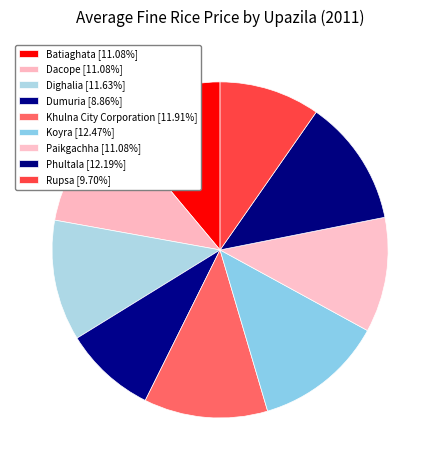

Rank the categories by value from highest to lowest.

Koyra, Phultala, Khulna City Corporation, Dighalia, Batiaghata, Dacope, Paikgachha, Rupsa, Dumuria